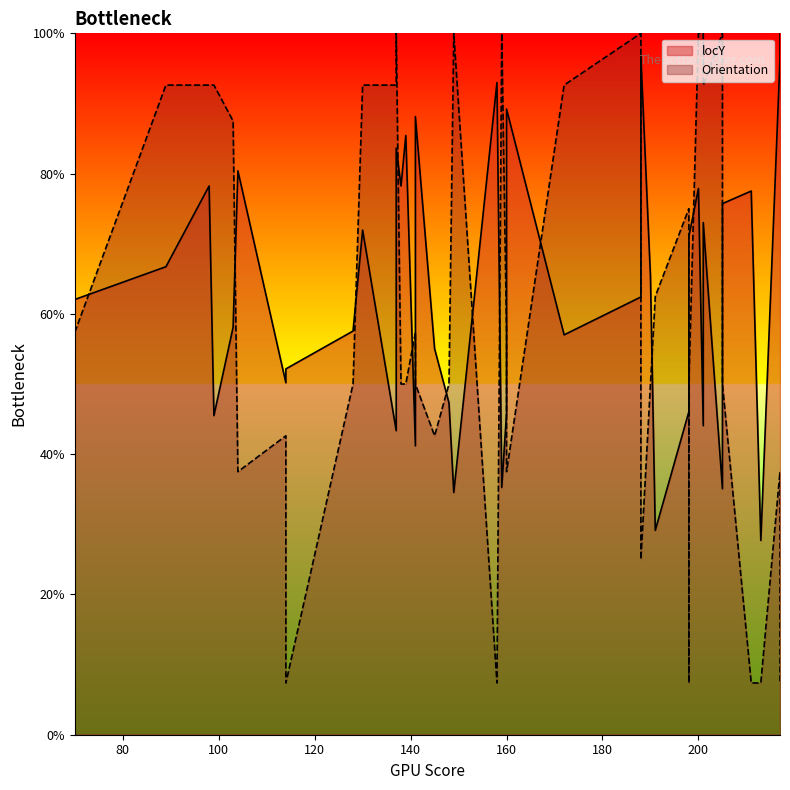

Is it true that Orientation equals 32.9 at 141?

False